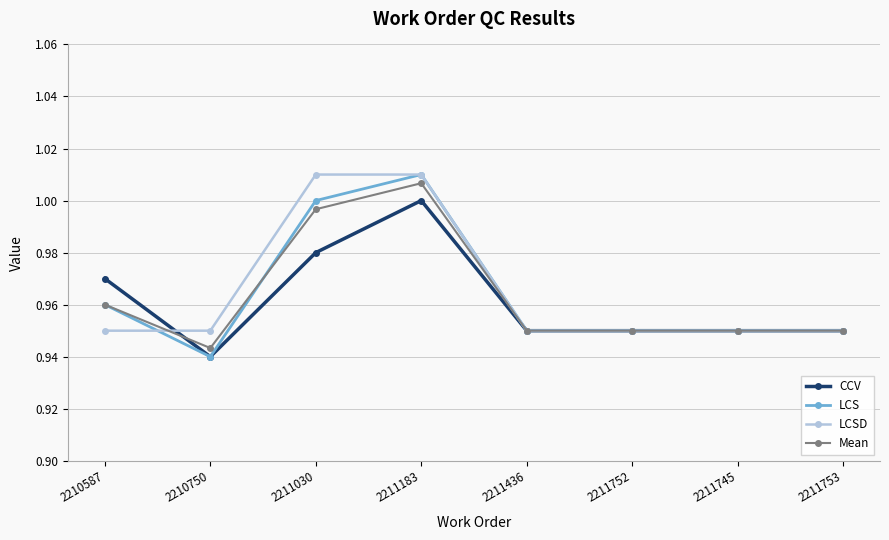

How many lines are shown in the chart?

4